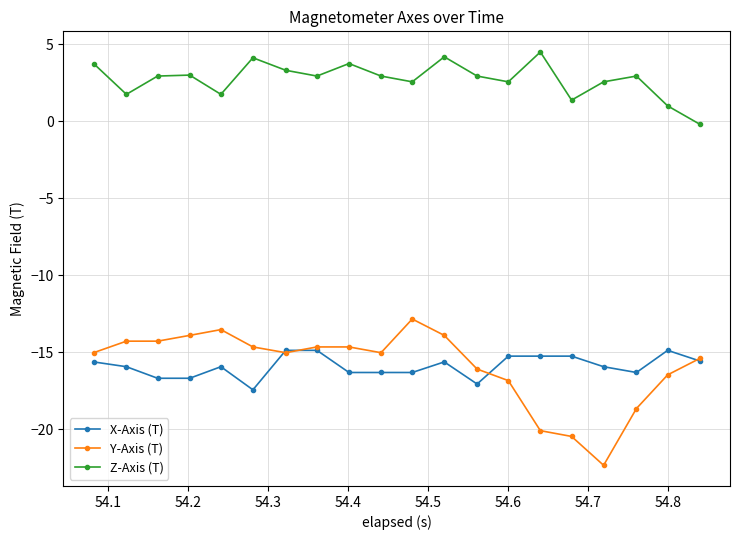

What is the sum of all Z-Axis (T) values?

54.9